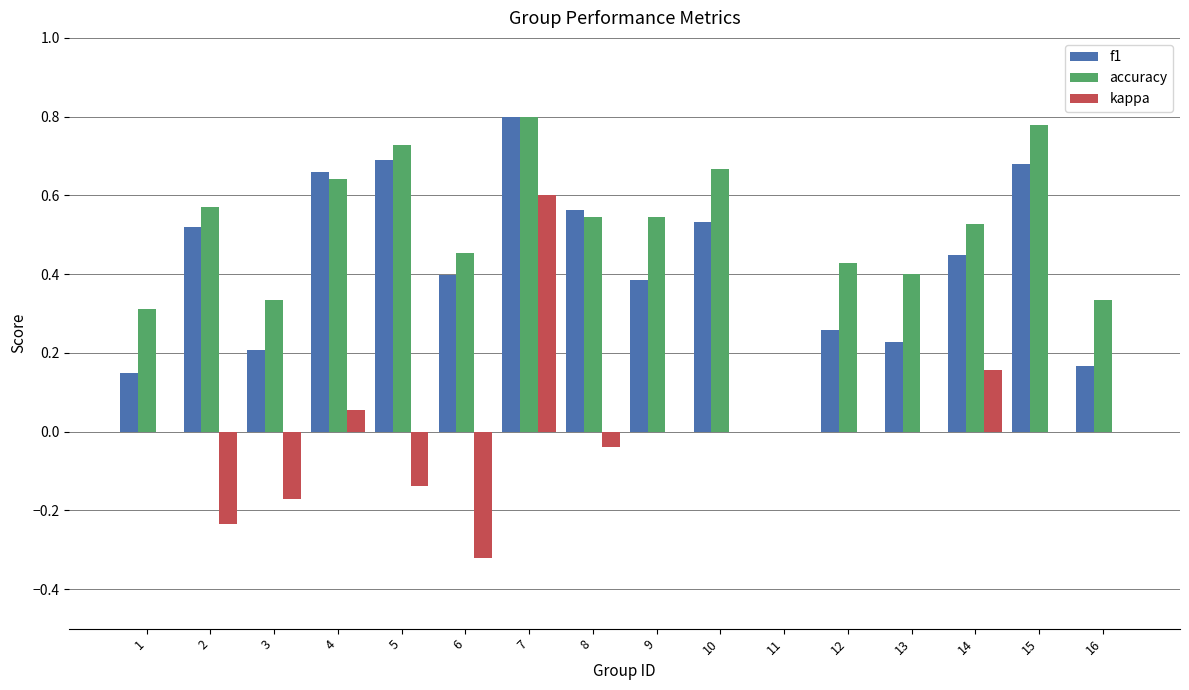

What are all the series names shown in the legend?

f1, accuracy, kappa